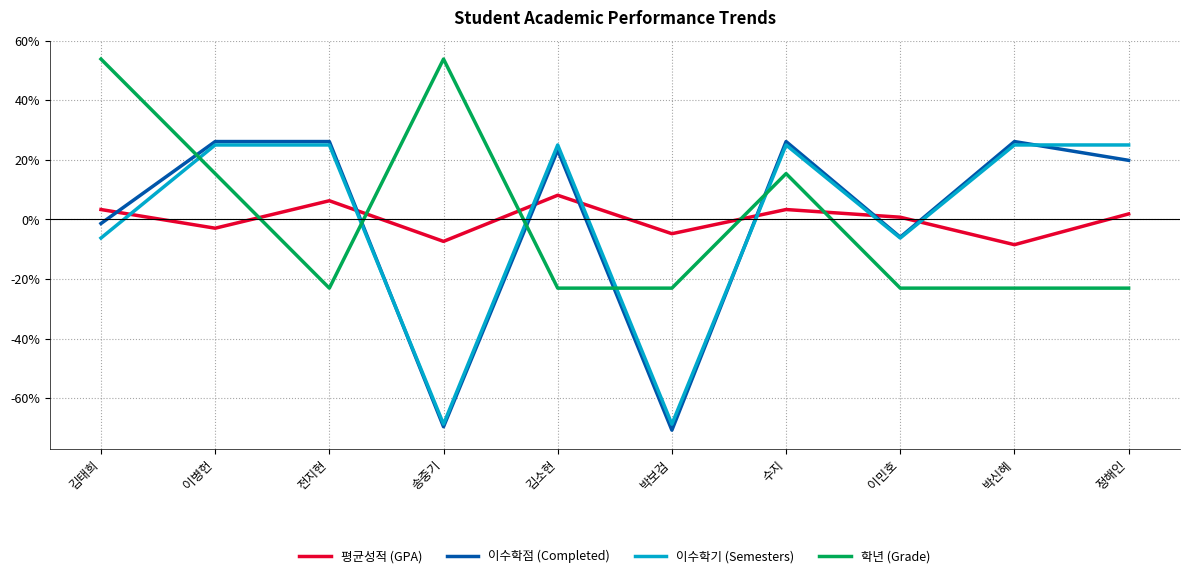

True or false: 이수학점 (Completed) and 학년 (Grade) intersect in this chart.

True